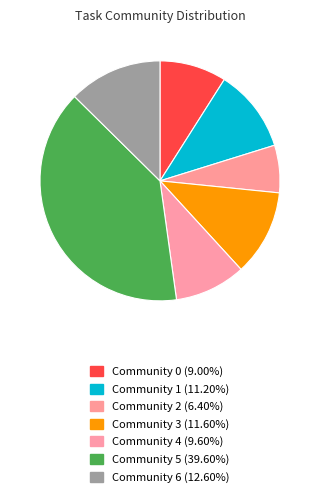

Do Community 5 and Community 4 together represent more than half of the pie?

No